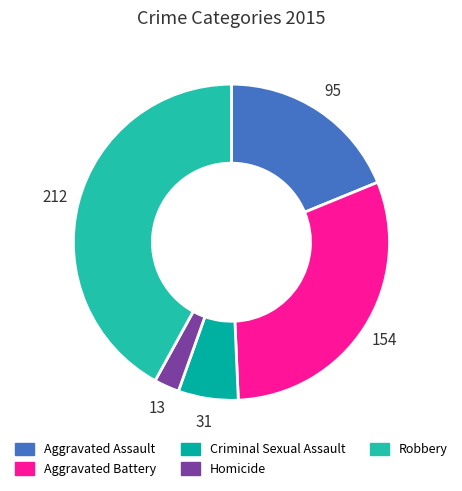

To the nearest percent, what is the difference between the Aggravated Battery and Homicide slice percentages?

28%